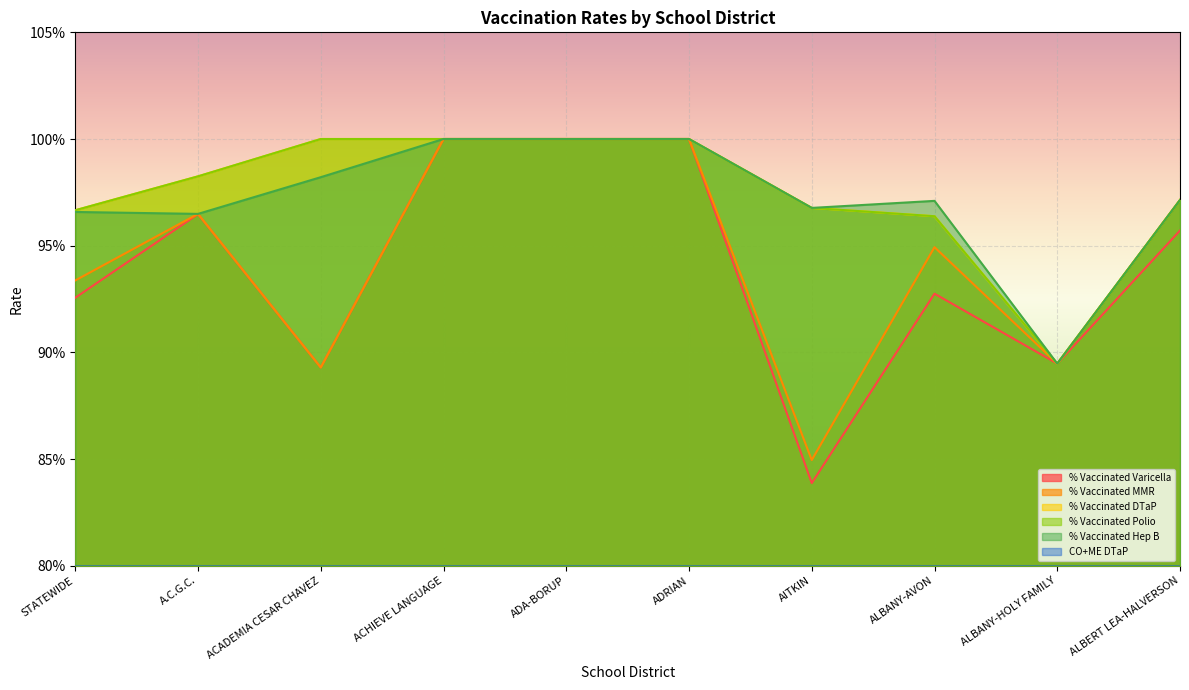

Which series changed the most between ADRIAN and ALBANY-HOLY FAMILY?

CO+ME DTaP